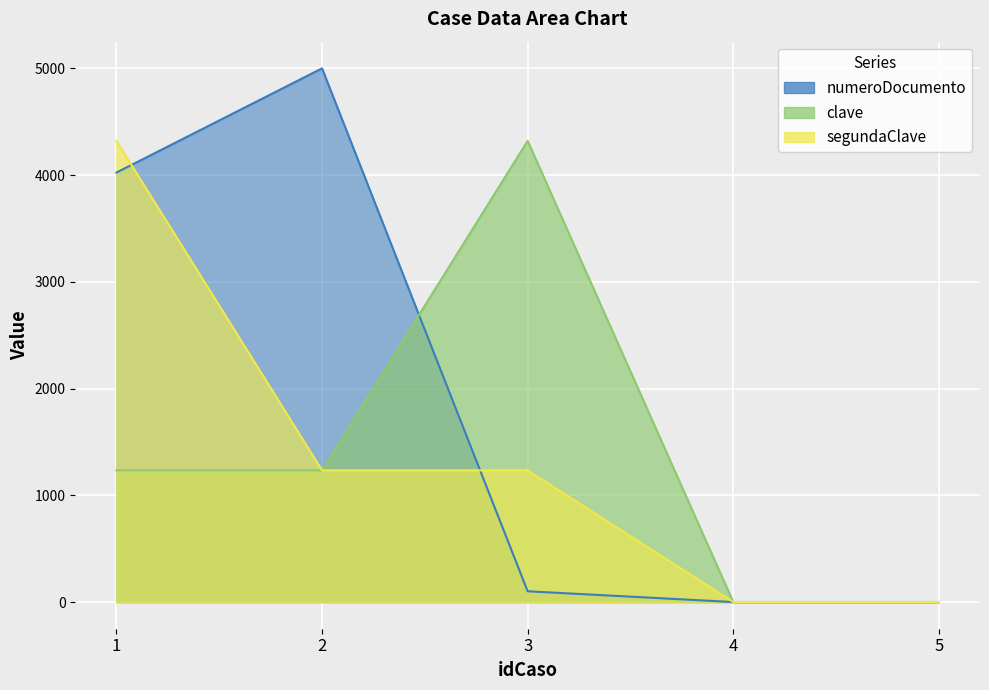

What is the maximum value for numeroDocumento?

5000.0